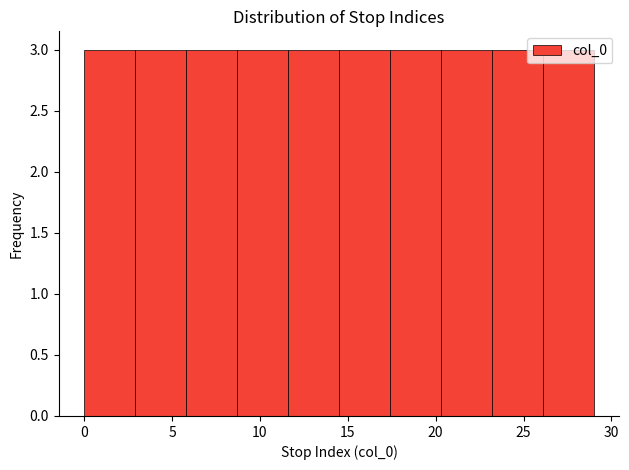

Reading left to right, list every bar in this chart as the range it spans on the x-axis followed by its height. Neither the bar edges nor the heights are printed on the chart, so give them approximately, as read against the axes.

0.0 to 2.9: 3
2.9 to 5.8: 3
5.8 to 8.7: 3
8.7 to 11.6: 3
11.6 to 14.5: 3
14.5 to 17.4: 3
17.4 to 20.3: 3
20.3 to 23.2: 3
23.2 to 26.1: 3
26.1 to 29.0: 3